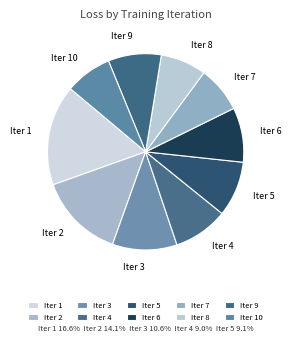

True or false: Iter 2 accounts for 2% of the total.

False